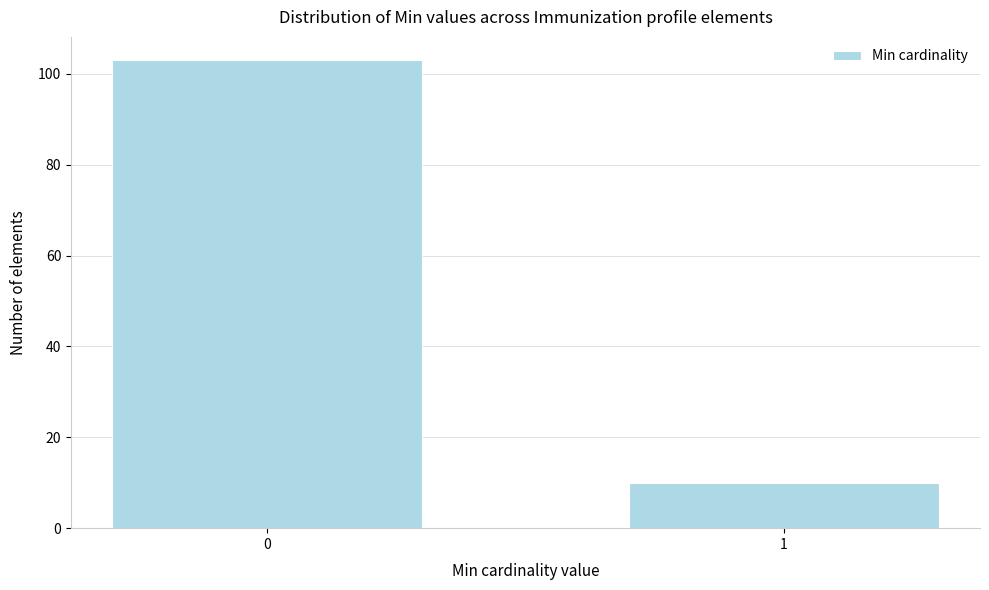

Reading left to right, extract all data points from this chart.

0=103	1=10